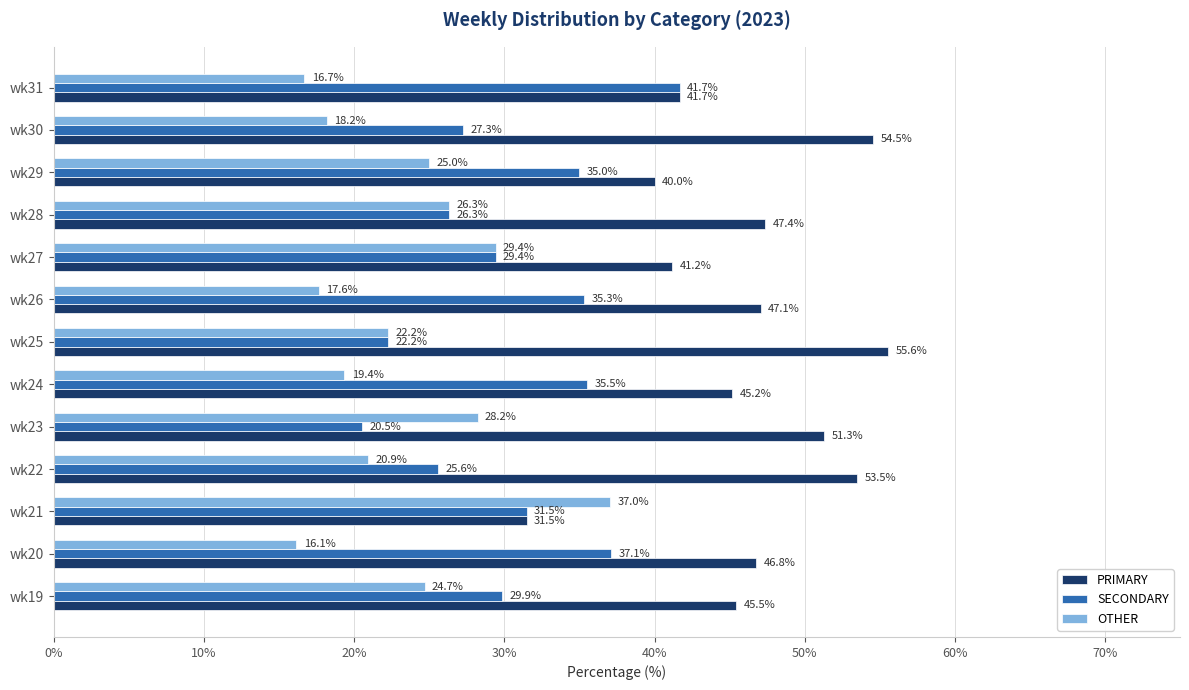

How many categories are shown in the chart?

13